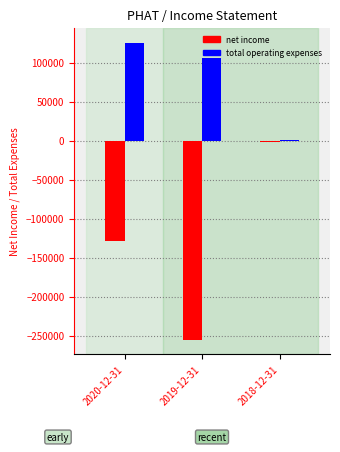

Is the value of net income at 2020-12-31 greater than the value of total operating expenses at 2020-12-31?

No